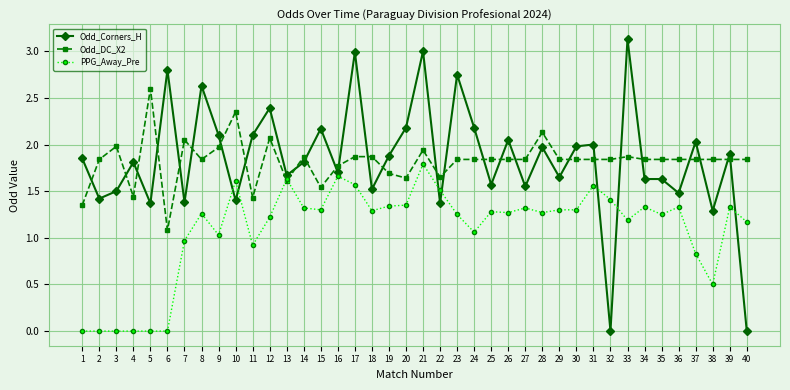

How many series are shown in this chart?

3